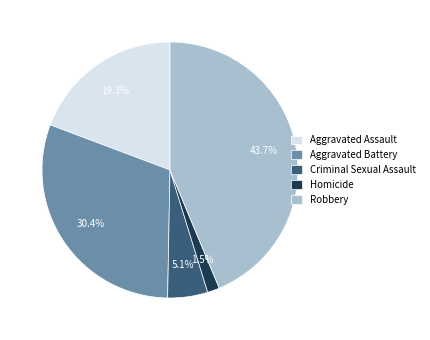

Does any single category account for the majority?

No